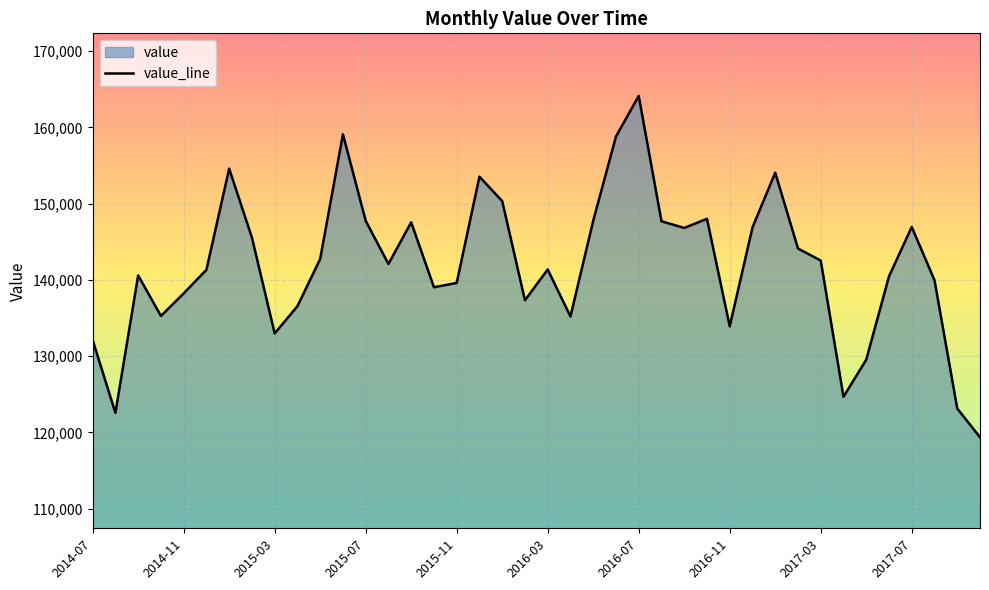

What is the sum of all values?

5674301